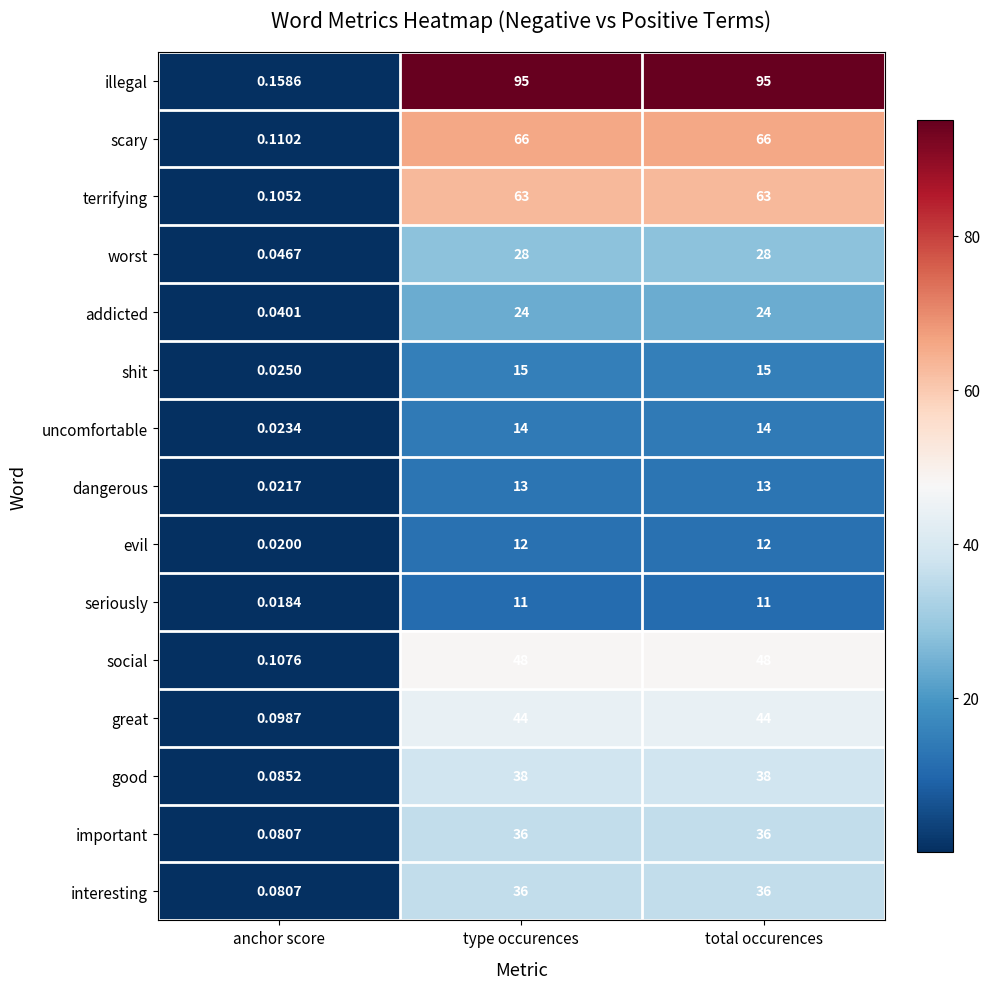

Where is illegal nearest to the value 47?

anchor score